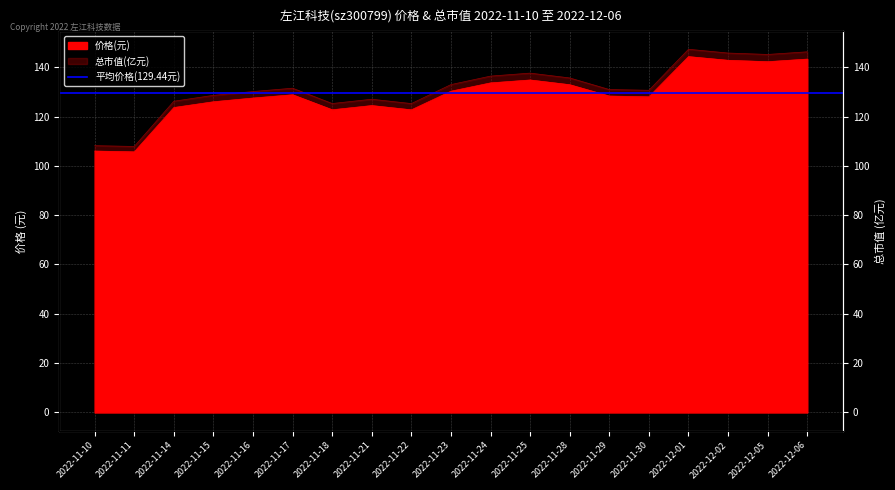

Where is the first local minimum for 总市值(亿元)?

2022-11-11